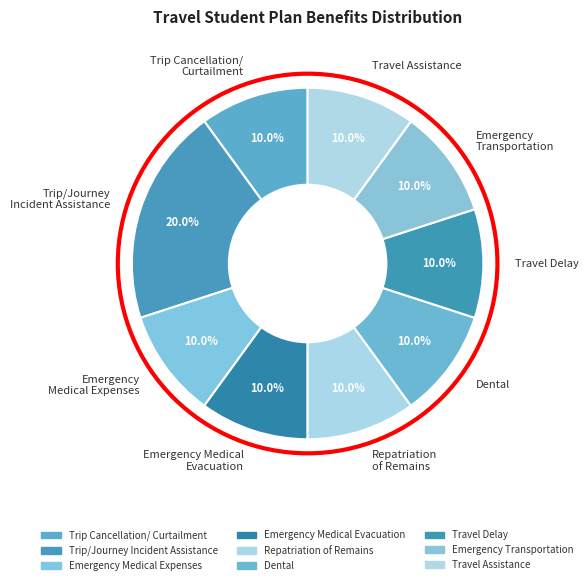

What is the largest slice in the pie chart?

Trip/Journey Incident Assistance